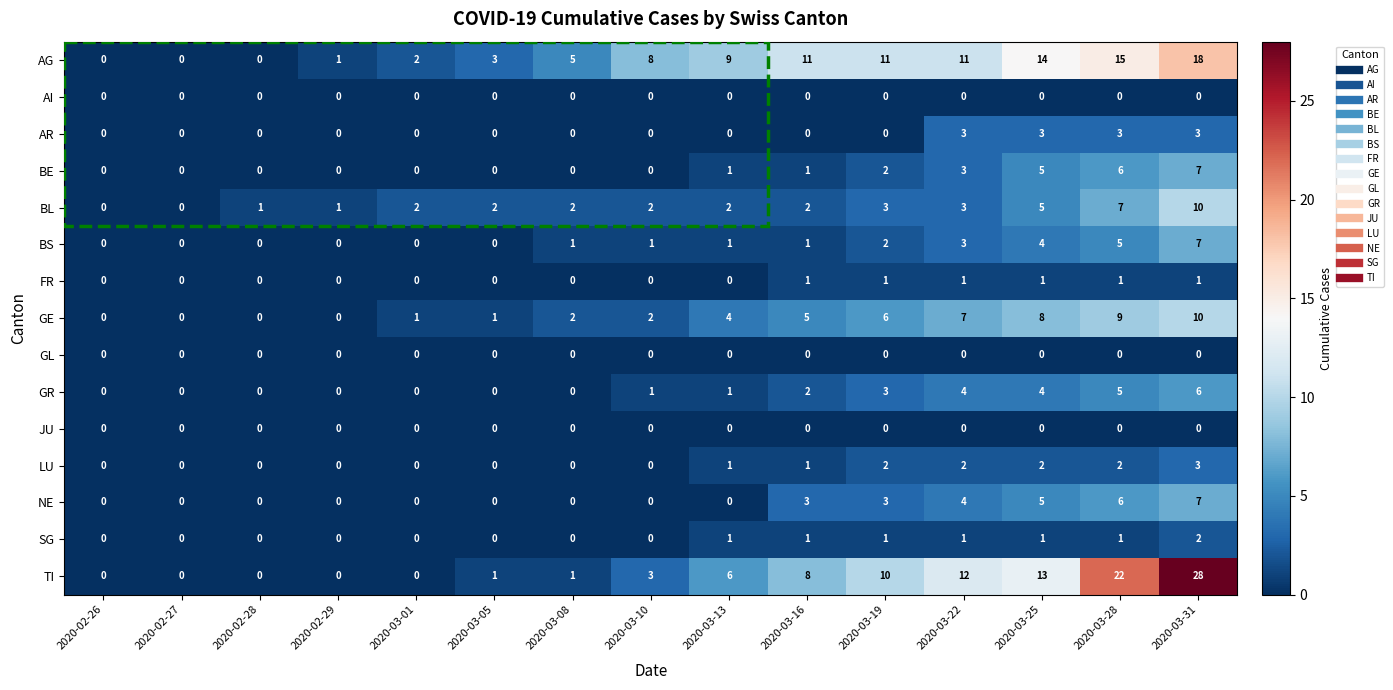

Which series has the largest total across all categories?

AG